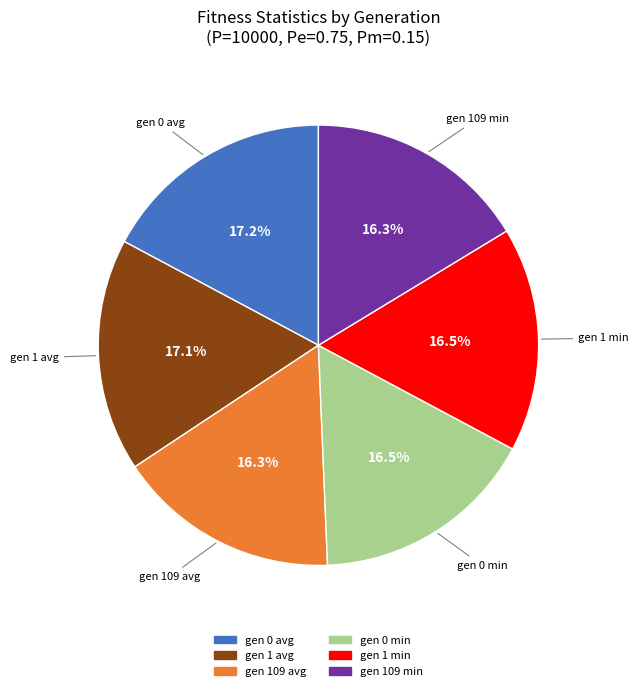

Approximately how many times larger is the value at gen 0 min compared to gen 1 avg?

1.0